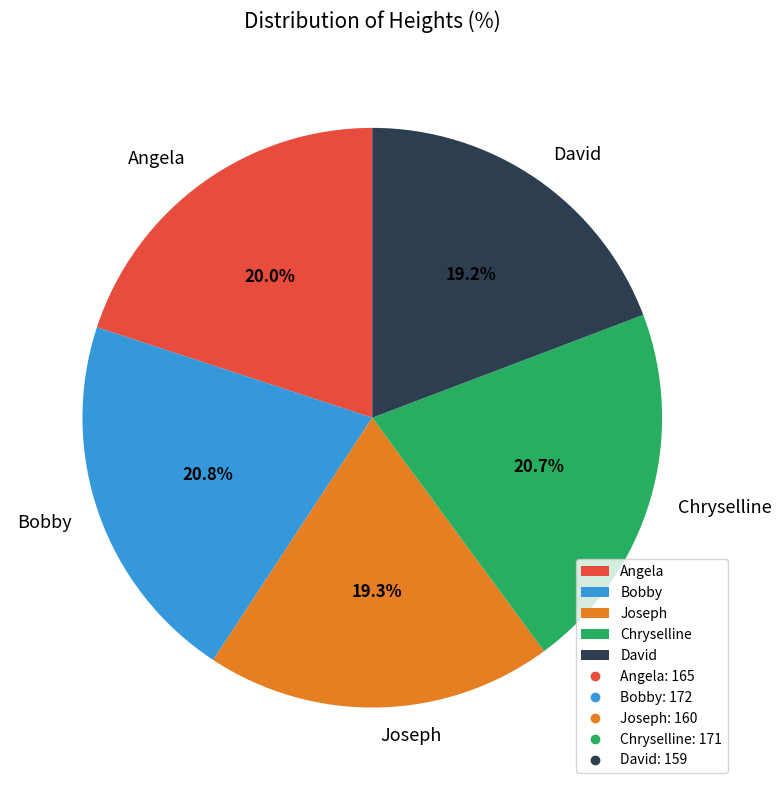

Between David and Chryselline, which is larger?

Chryselline